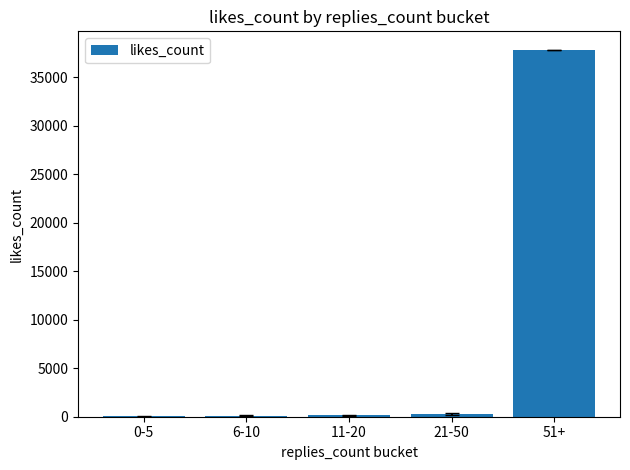

Where is the data nearest to the value 18922?

21-50